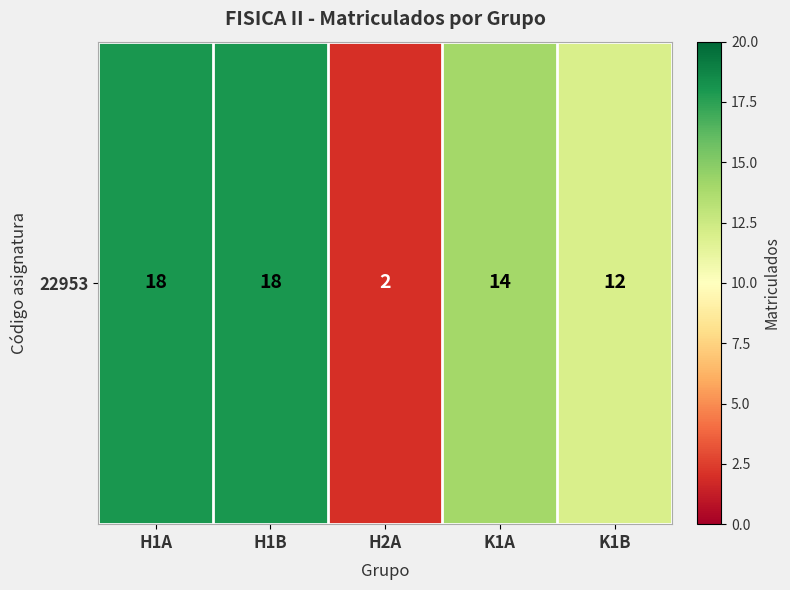

Rank the categories by value from highest to lowest.

H1A, H1B, K1A, K1B, H2A